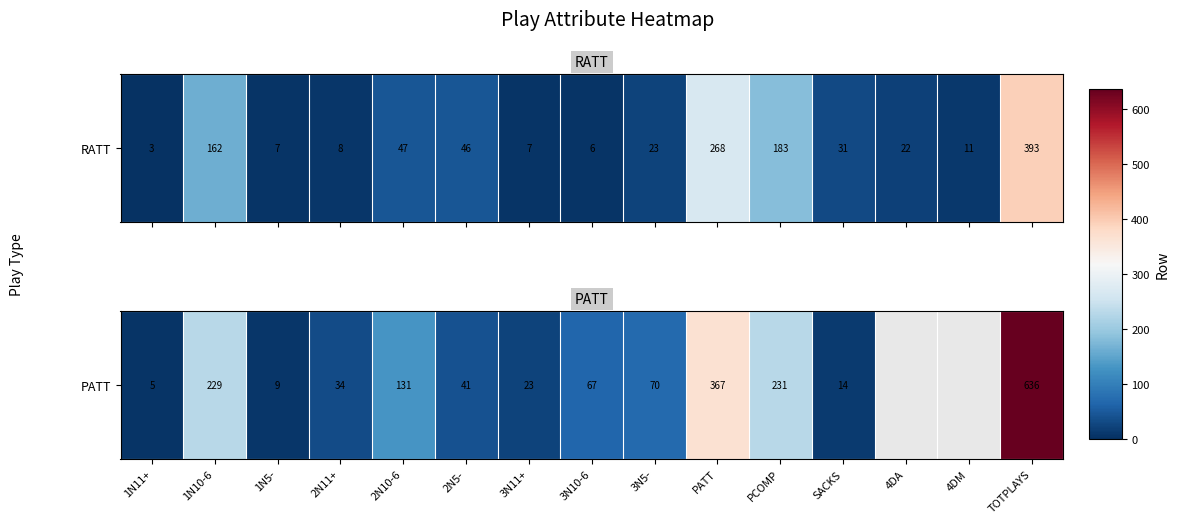

The chart shows a value of 34.0 at 2N11+. True or false?

True